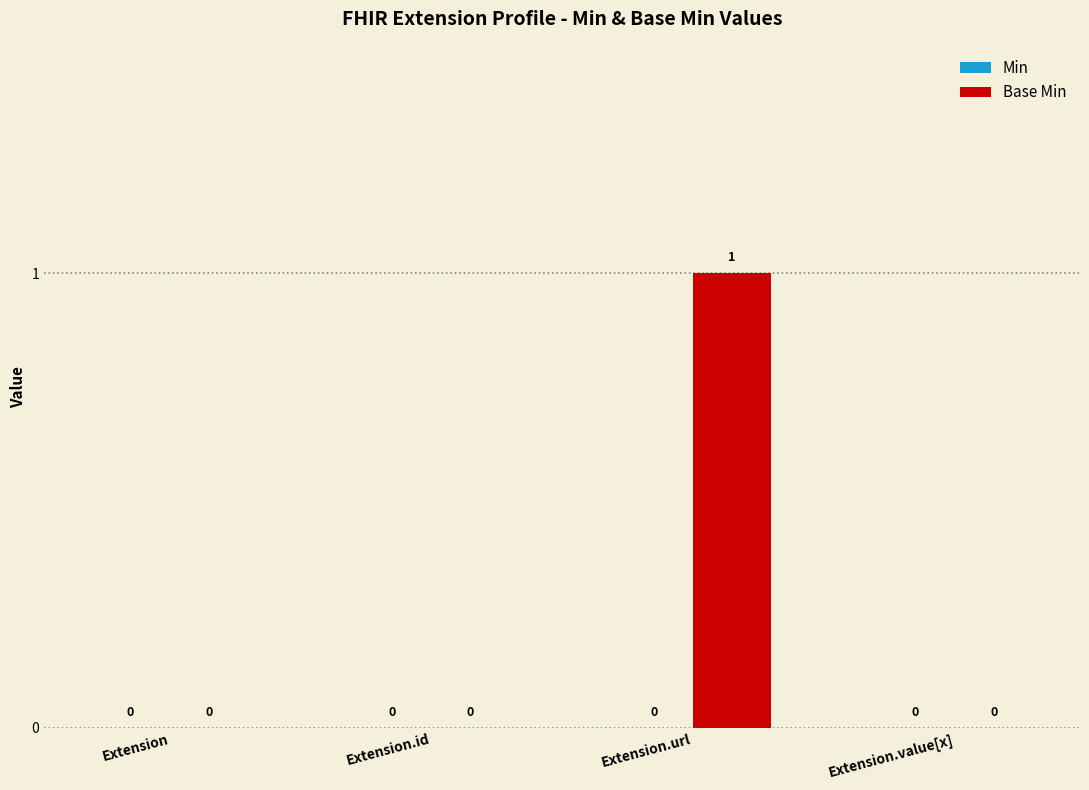

Which category has the highest value across all series?

Extension.url